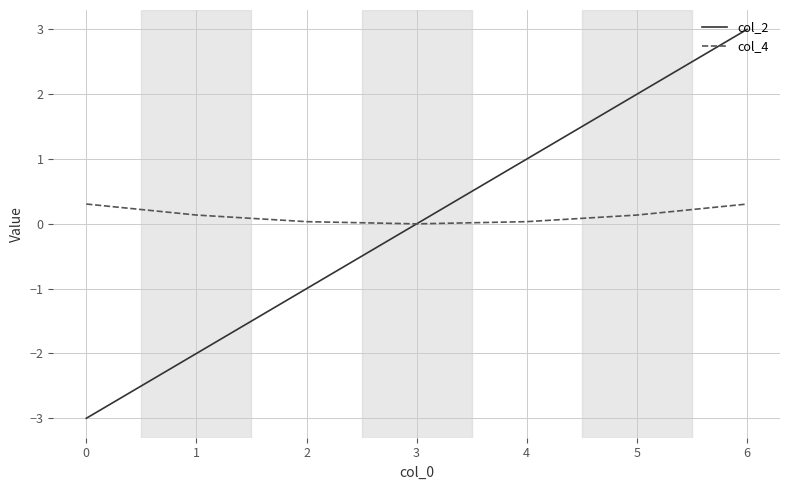

At which label is col_2 closest to 0?

3